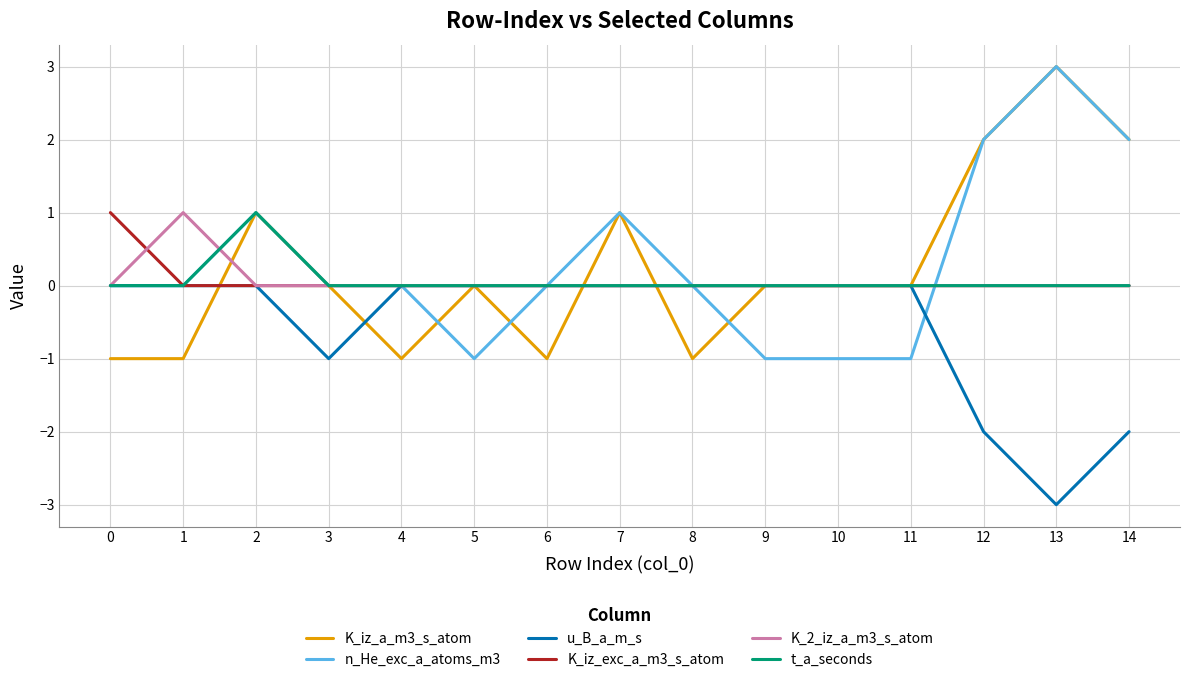

Which label corresponds to the smallest value in the chart?

13